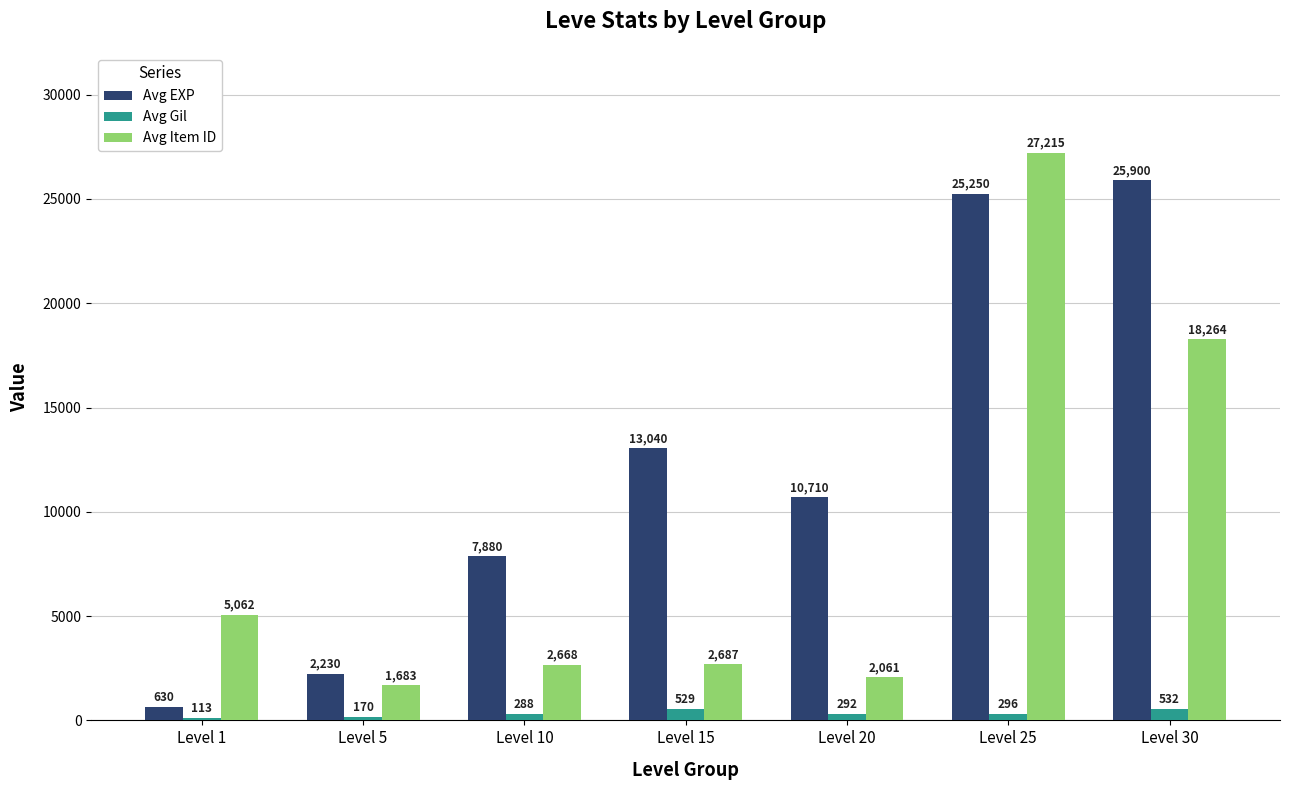

True or false: Avg EXP has a value of 2230 at Level 5.

True